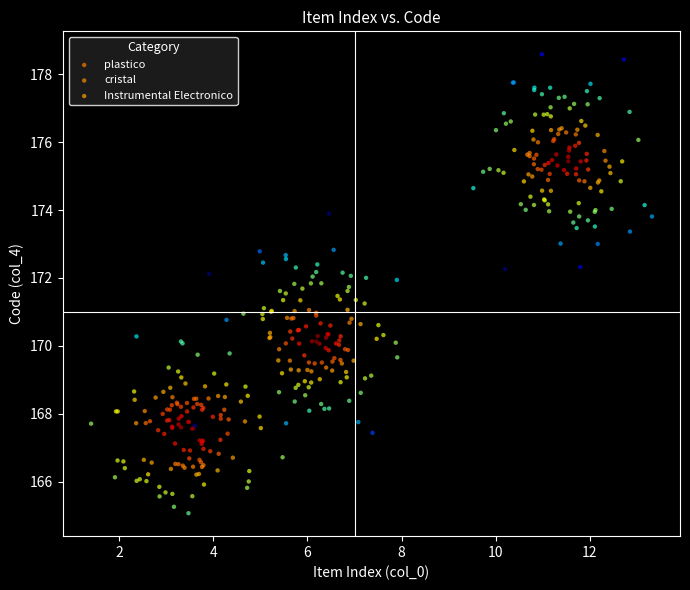

Which series has the largest Y range (max minus min)?

plastico